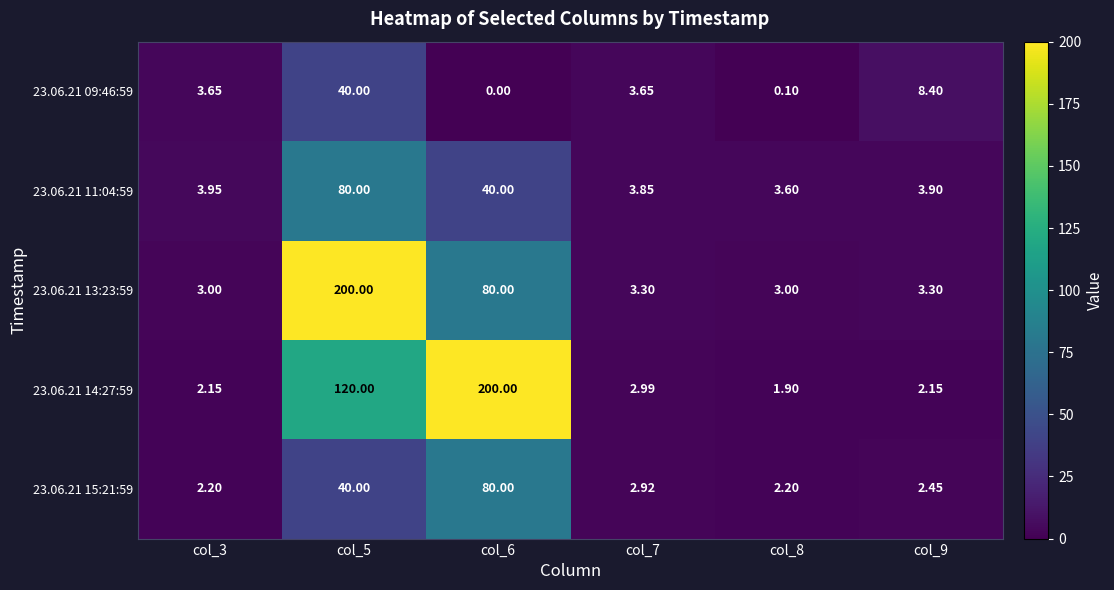

How many data points does each series have?

6